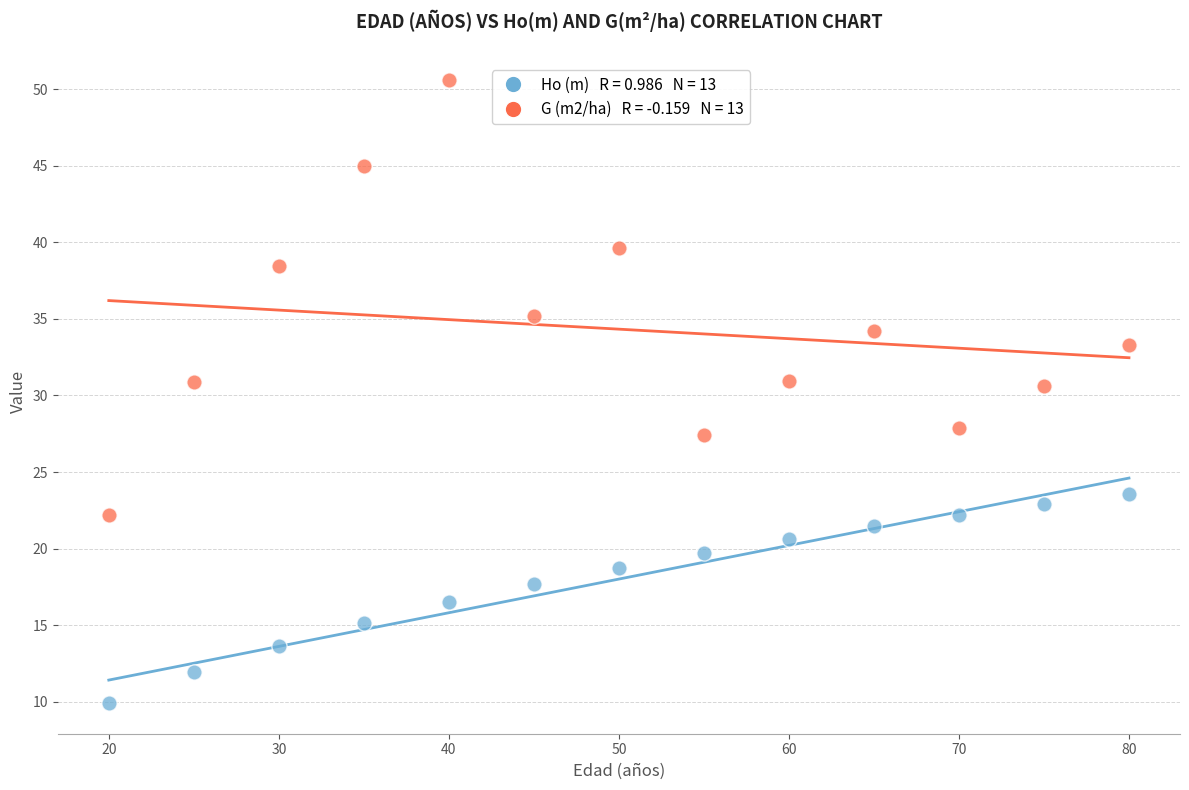

Across all data points, what is the range of X values (max minus min)?

60.0